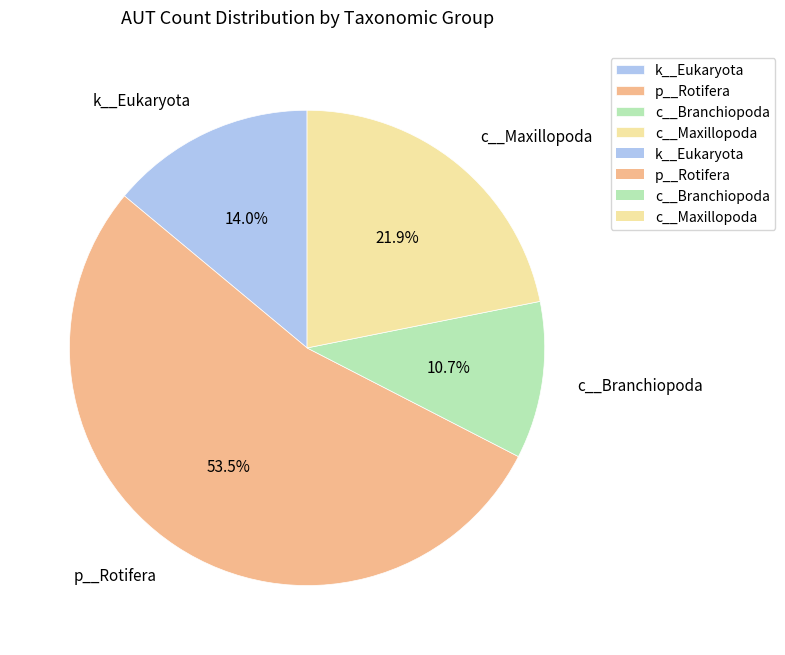

To the nearest percent, what percentage of the pie is c__Branchiopoda?

11%